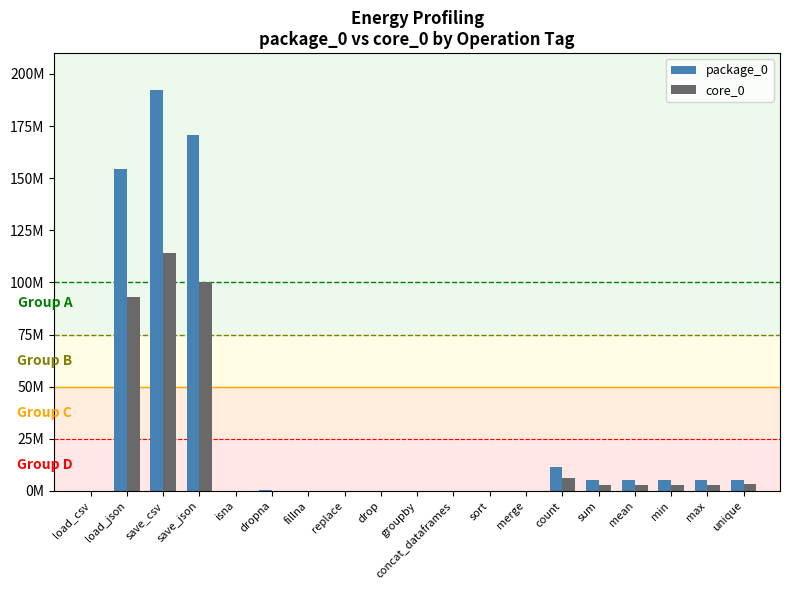

Are the bars grouped side by side (vs. stacked)?

Yes